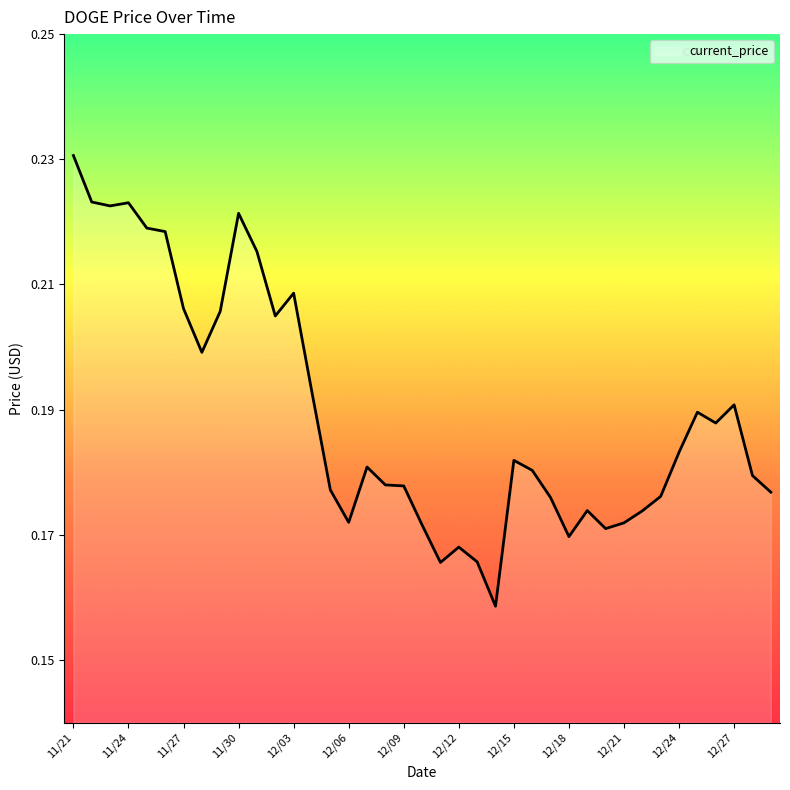

Is this an area chart (filled region under the line)?

Yes